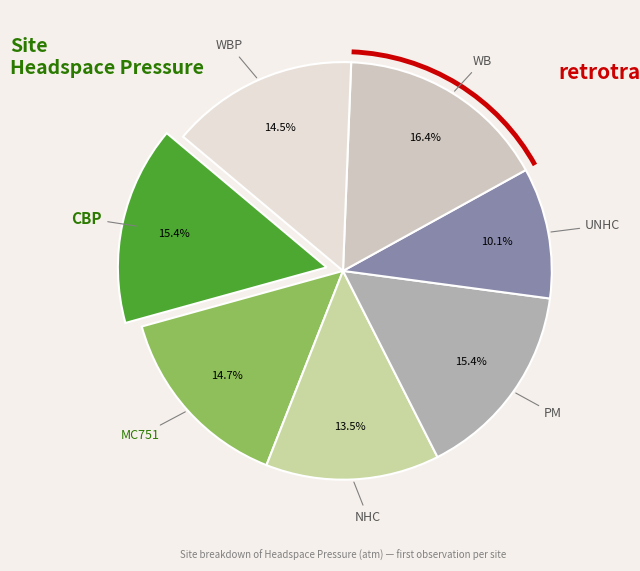

Does MC751 represent more than half of the total?

No